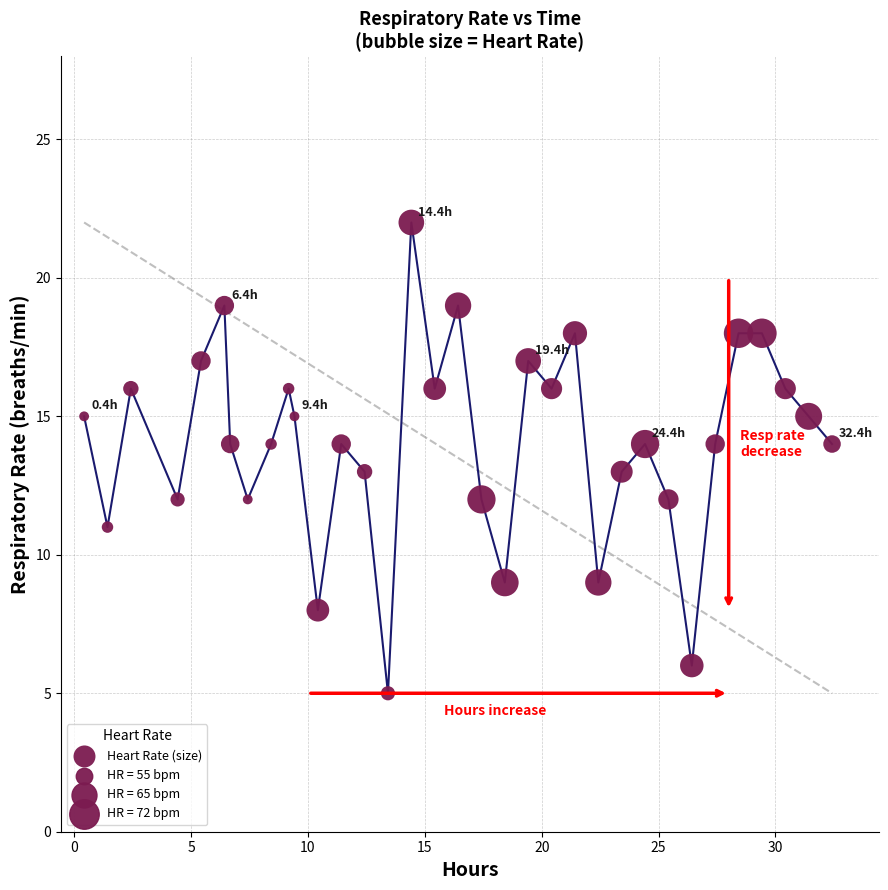

What is the range of Y values (max minus min)?

17